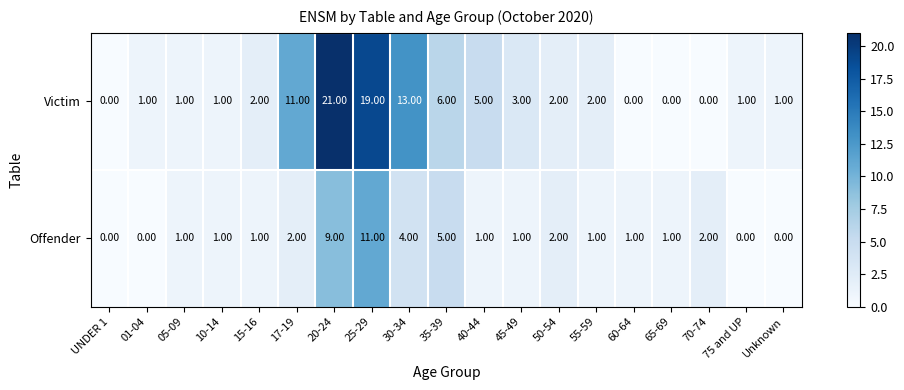

Rank the series by their average value, from lowest to highest.

Offender, Victim